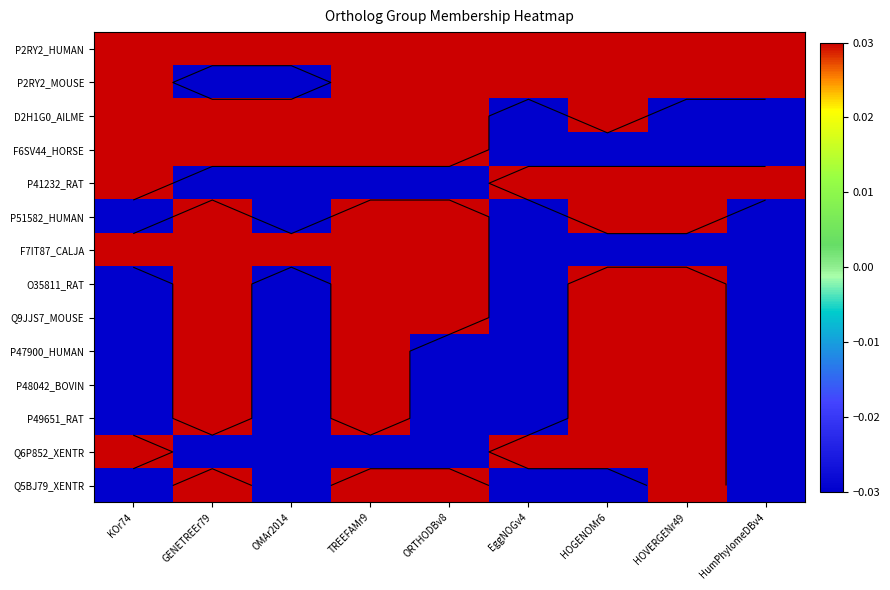

How many positive values does the P49651_RAT series have?

4